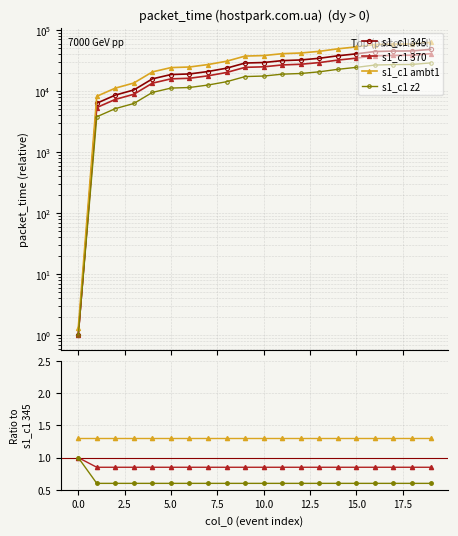

Does the chart have visible grid lines?

Yes